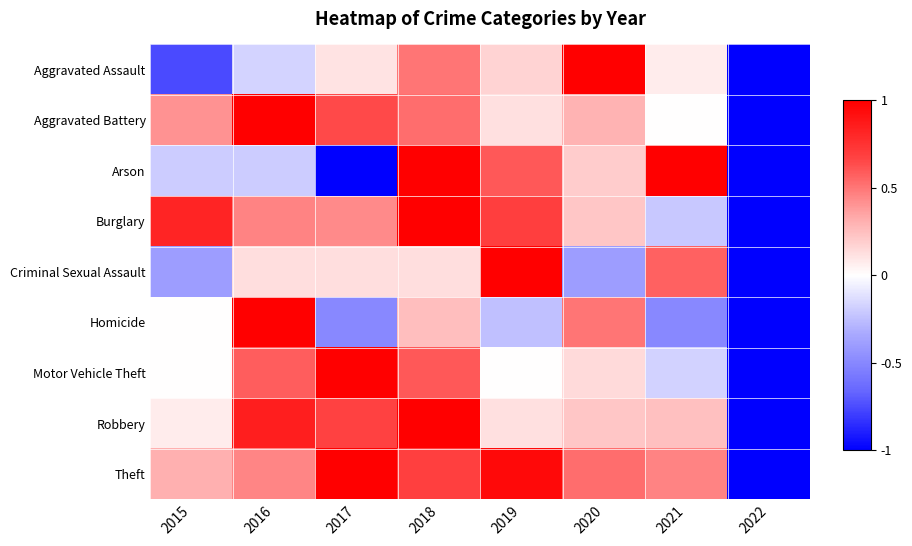

Reading left to right, what are all the values shown in this chart?

Aggravated Assault: 2015=-0.8	2016=-0.2	2017=0.1	2018=0.5	2019=0.2	2020=1.0	2021=0.1	2022=-1.0
Aggravated Battery: 2015=0.4	2016=1.0	2017=0.6	2018=0.5	2019=0.1	2020=0.3	2021=0.0	2022=-1.0
Arson: 2015=-0.2	2016=-0.2	2017=-1.0	2018=1.0	2019=0.6	2020=0.2	2021=1.0	2022=-1.0
Burglary: 2015=0.8	2016=0.5	2017=0.4	2018=1.0	2019=0.7	2020=0.2	2021=-0.2	2022=-1.0
Criminal Sexual Assault: 2015=-0.4	2016=0.1	2017=0.1	2018=0.1	2019=1.0	2020=-0.4	2021=0.6	2022=-1.0
Homicide: 2015=0.0	2016=1.0	2017=-0.5	2018=0.2	2019=-0.2	2020=0.5	2021=-0.5	2022=-1.0
Motor Vehicle Theft: 2015=0.0	2016=0.6	2017=1.0	2018=0.6	2019=0.0	2020=0.1	2021=-0.2	2022=-1.0
Robbery: 2015=0.1	2016=0.8	2017=0.7	2018=1.0	2019=0.1	2020=0.2	2021=0.2	2022=-1.0
Theft: 2015=0.3	2016=0.5	2017=1.0	2018=0.7	2019=0.9	2020=0.5	2021=0.5	2022=-1.0